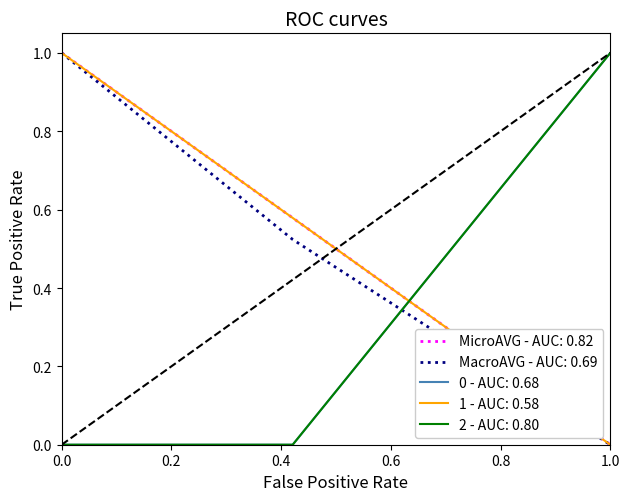

Is this an area chart (filled region under the line)?

No